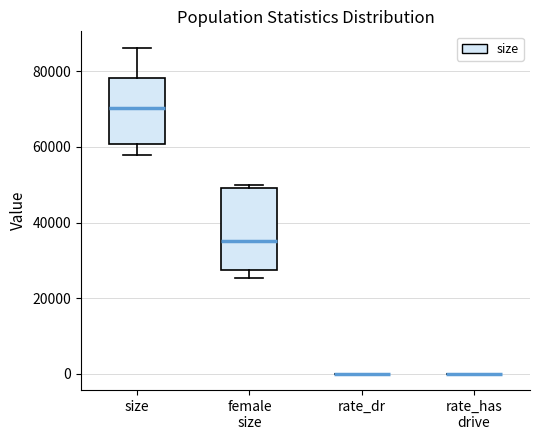

Reading left to right, transcribe this box plot: for each box, give where its median line is, the range the box spans, and where its two whiskers end, as read against the y-axis. The values are not printed on the chart, so give them approximately, as read against the axis.

size: median 70000, box 60000 to 78000, whiskers 58000 to 86000
female size: median 36000, box 28000 to 50000, whiskers 26000 to 50000 (just above the box's upper edge)
rate_dr: box collapsed to a line at 0, whiskers 0 to 0
rate_has drive: box collapsed to a line at 0, whiskers 0 to 0